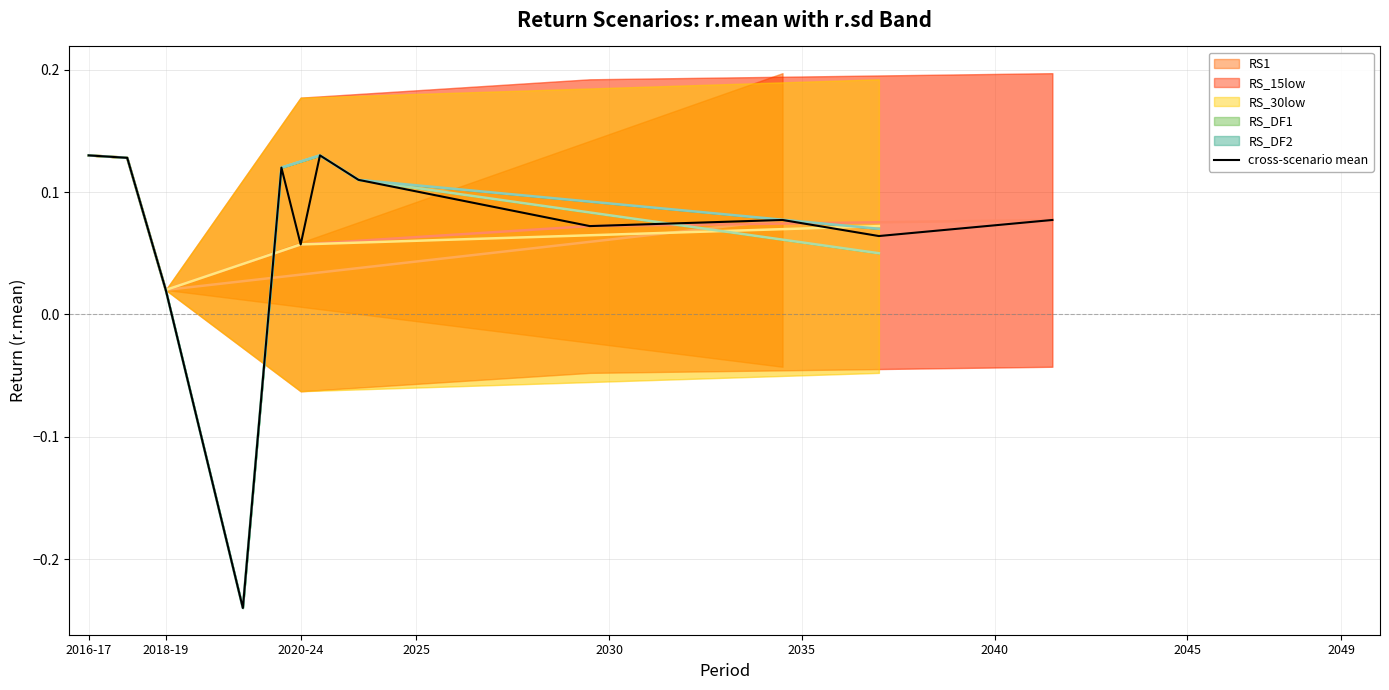

What is the smallest value displayed?

-0.2